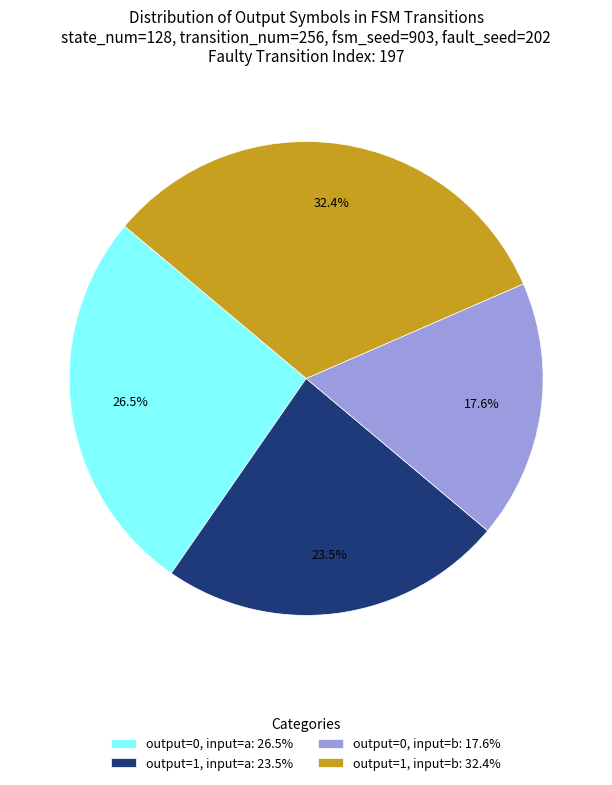

Is there a majority slice in this chart?

No